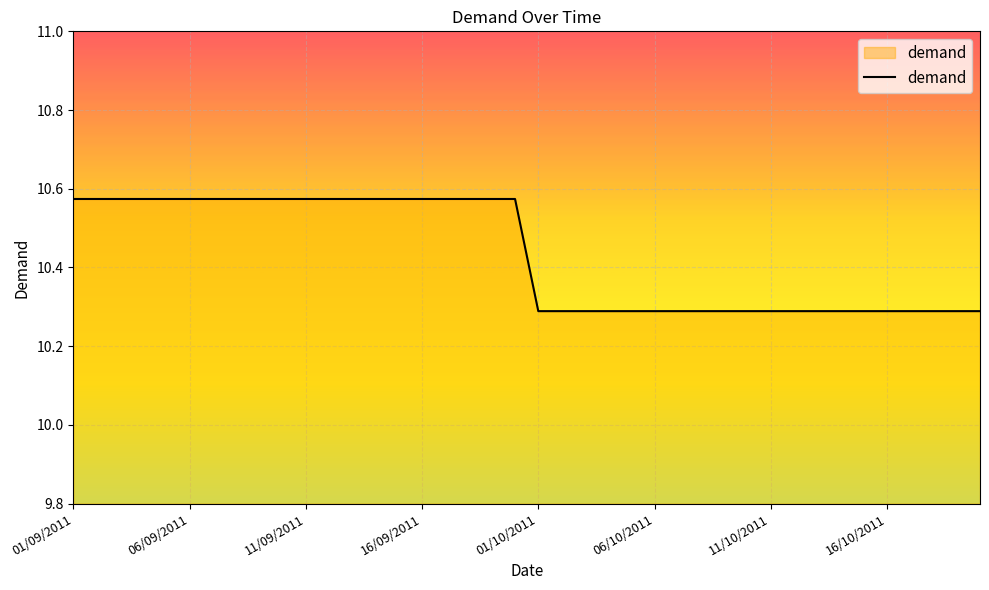

What is the minimum value shown in the chart?

10.3